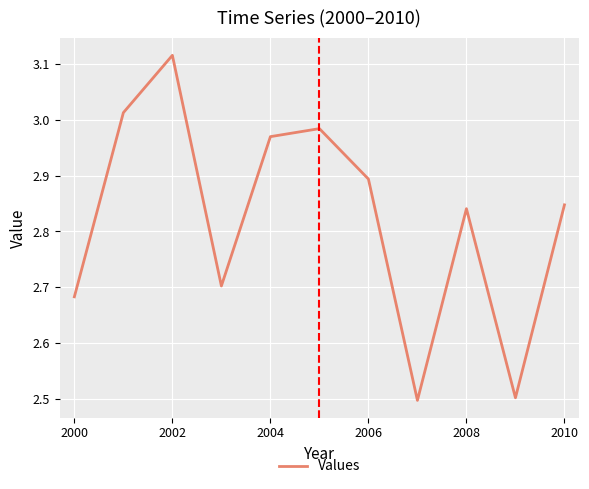

What is the difference between the second highest and second lowest values?

0.5